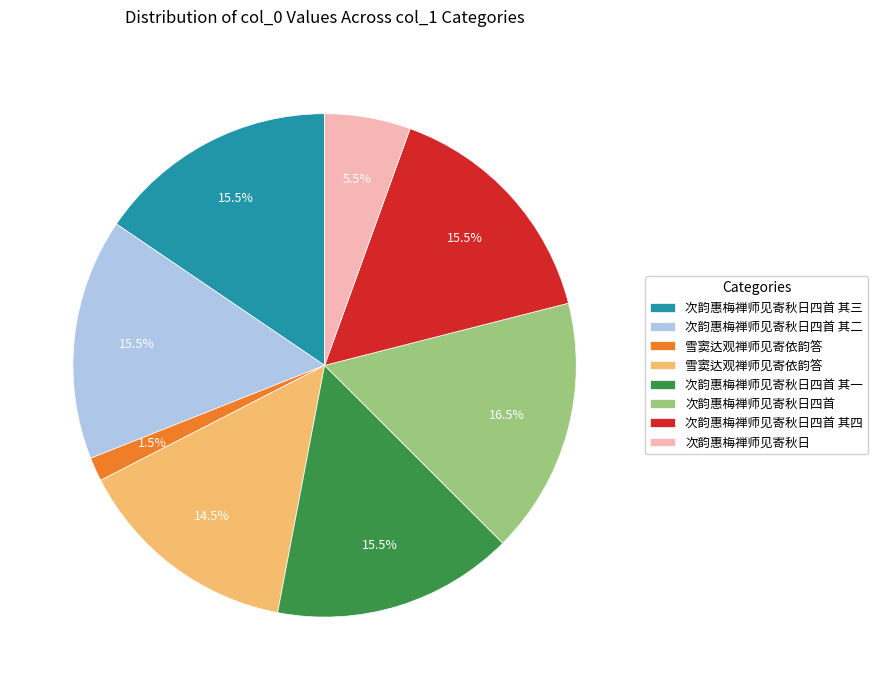

Is there a majority slice in this chart?

No